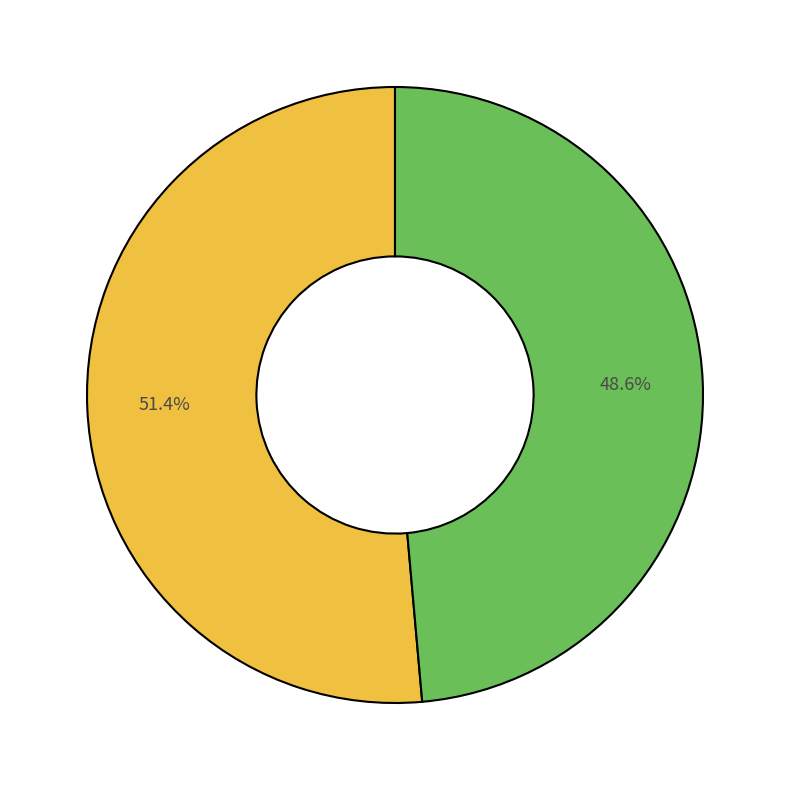

Does any single category account for the majority?

Yes